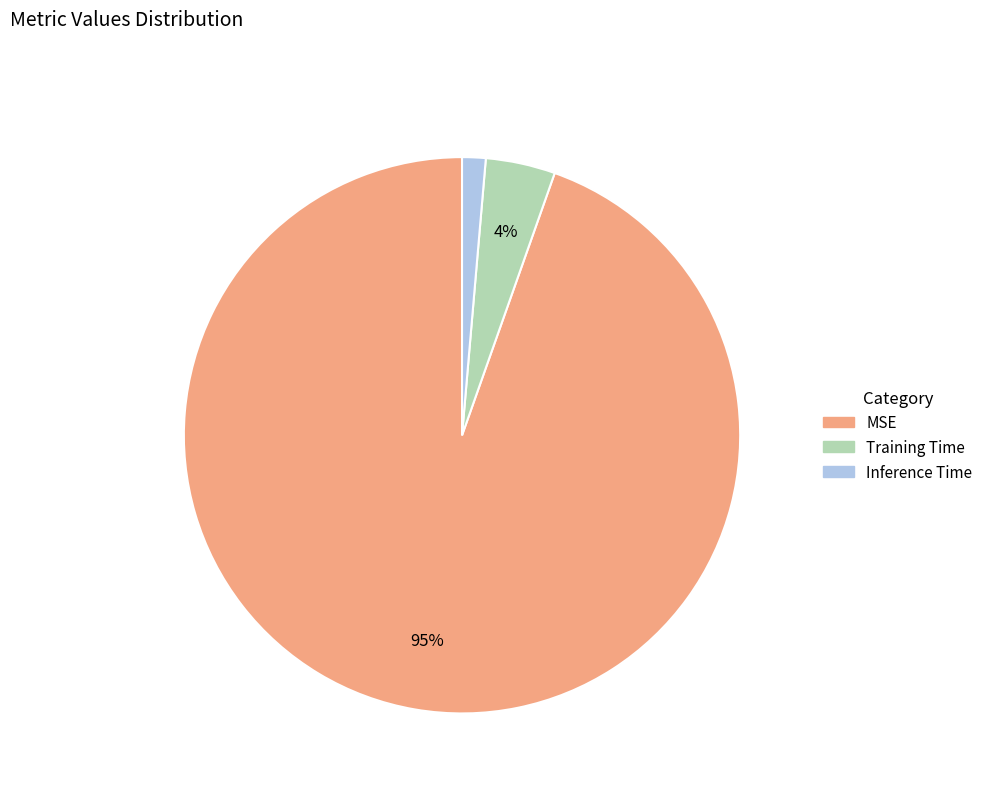

What percentage is the Training Time slice, to the nearest percent?

4%